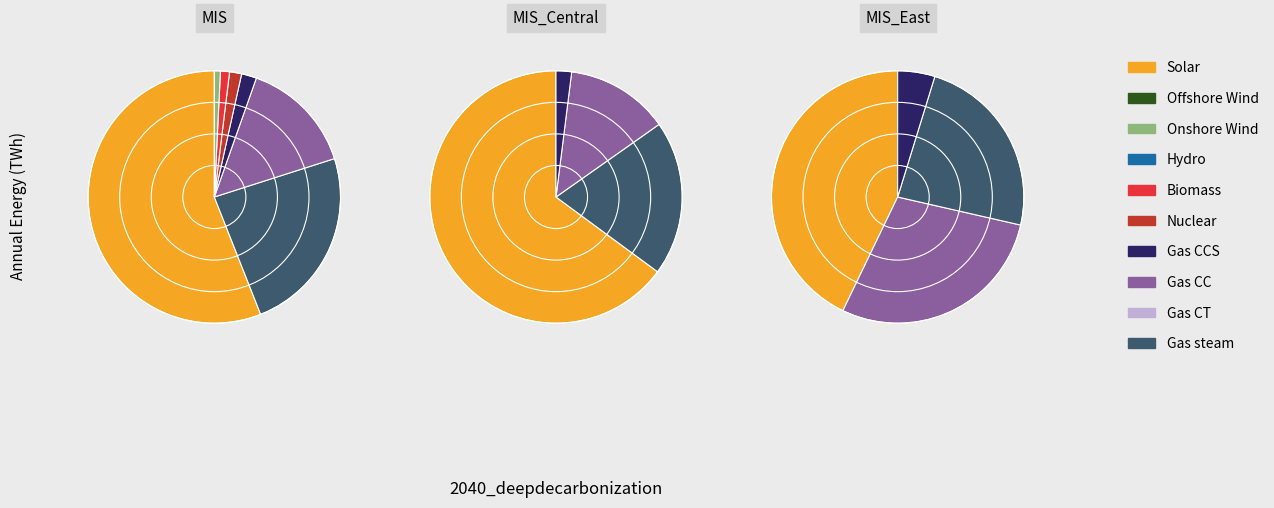

Is it true that input b is 38% of the pie?

False